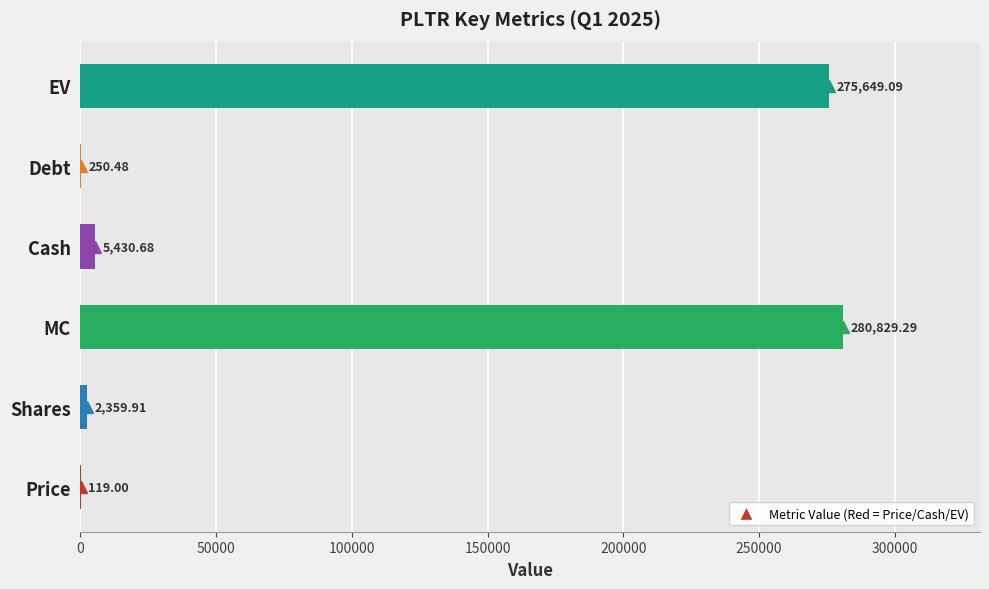

Where is the data nearest to the value 140474?

Cash